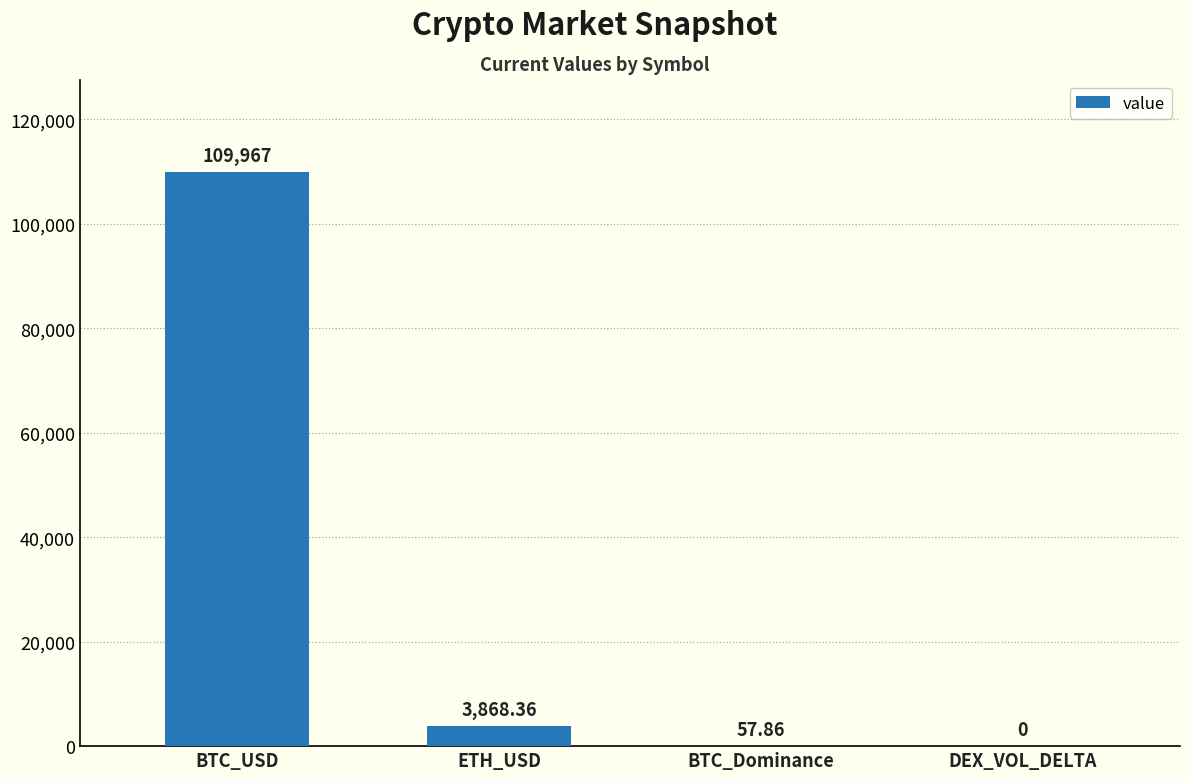

Where does the data first go above 3868?

BTC_USD